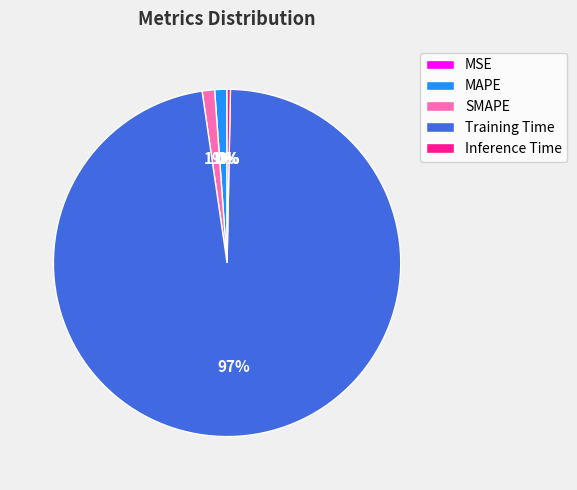

To the nearest percent, what is the average slice percentage?

20%